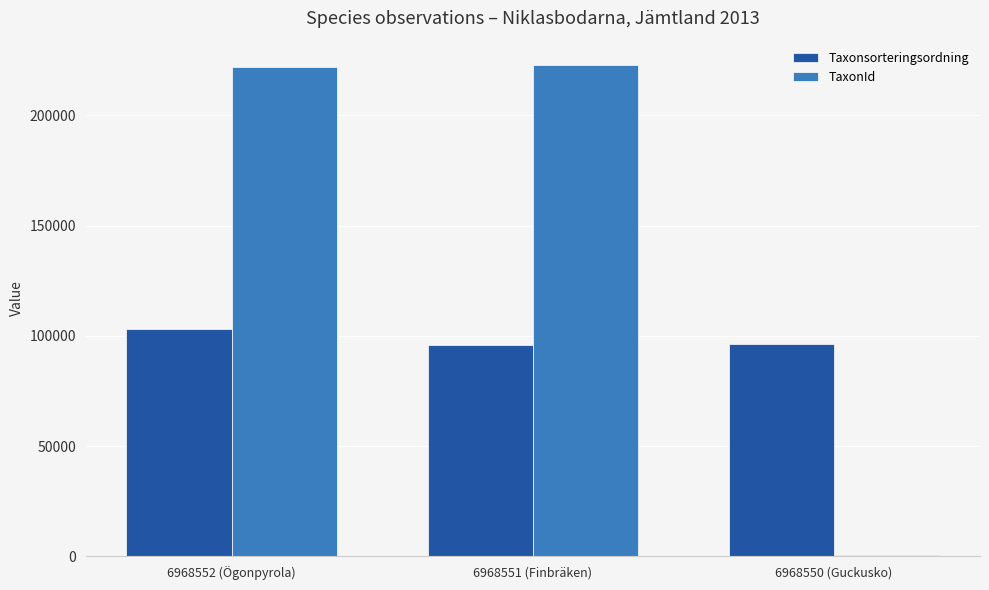

Which category has the highest value in the Taxonsorteringsordning series?

6968552 (Ögonpyrola)